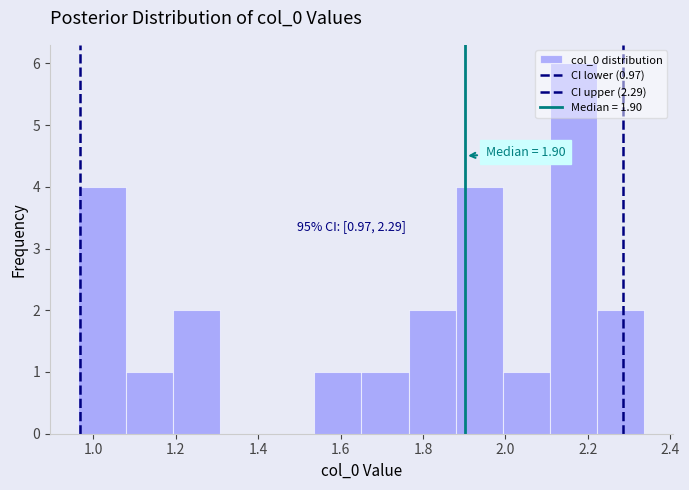

Which range on the x-axis has the tallest bar?

2.10 to 2.22